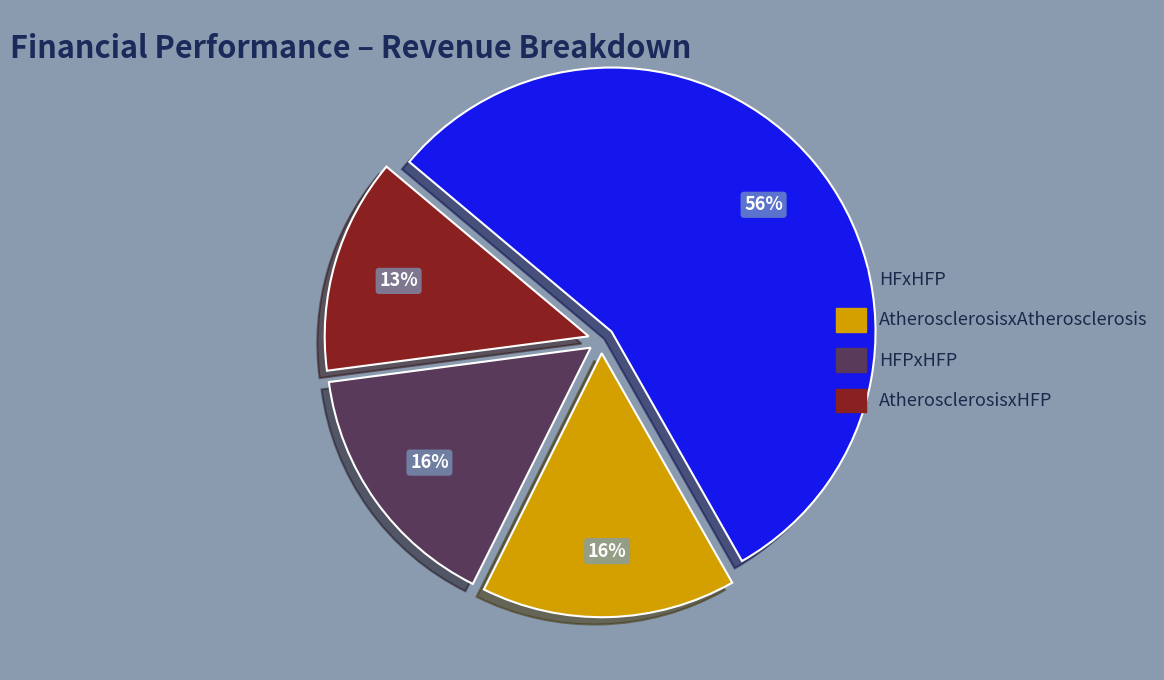

Is there any slice that represents more than half of the pie?

Yes